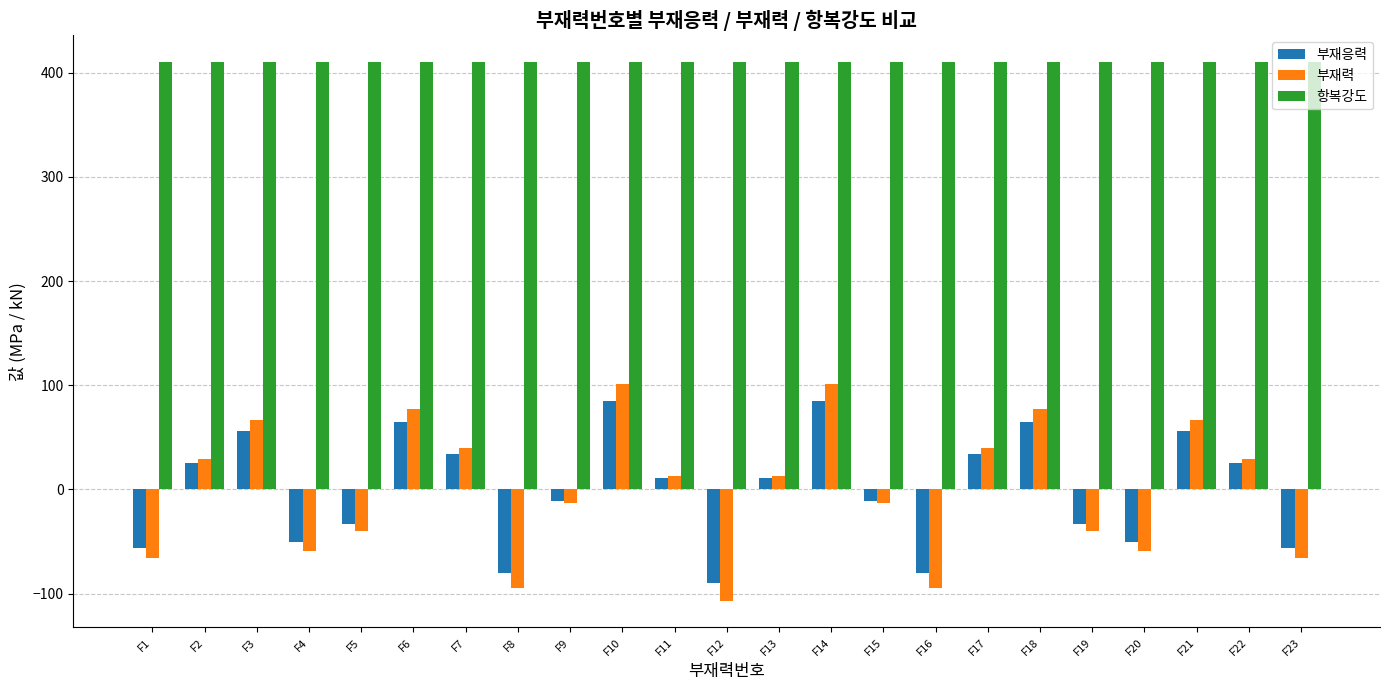

At how many categories does at least one series exceed 198?

23